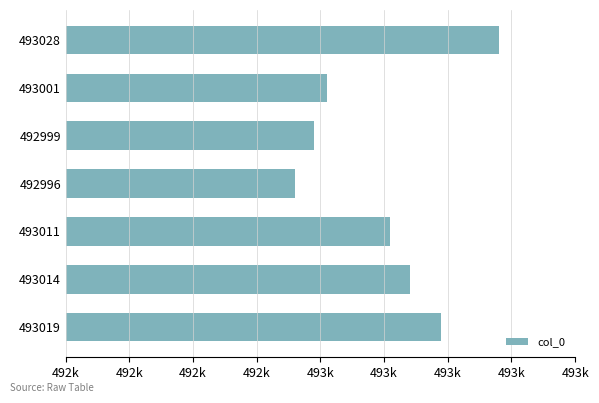

Does the chart contain any negative values?

No